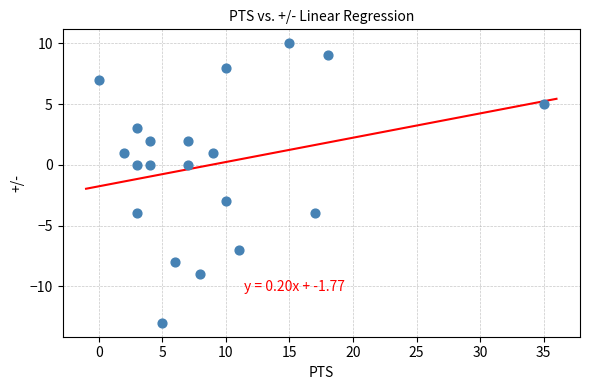

What is the range of Y values (max minus min)?

23